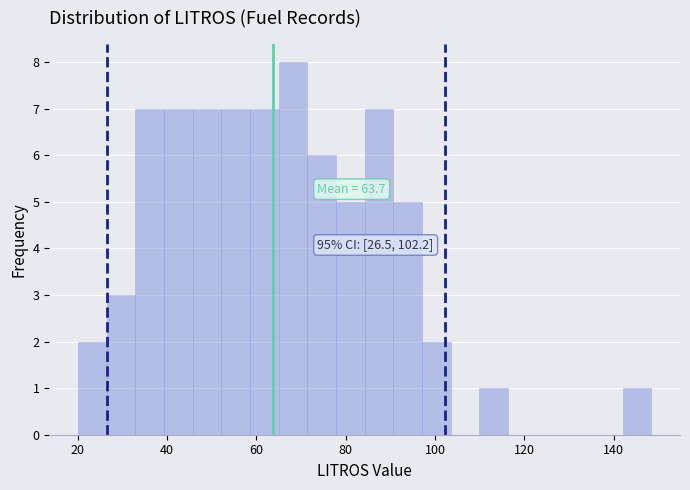

Around what value on the x-axis is the tallest bar? Give the approximate position of its centre, as read against the axis.

68